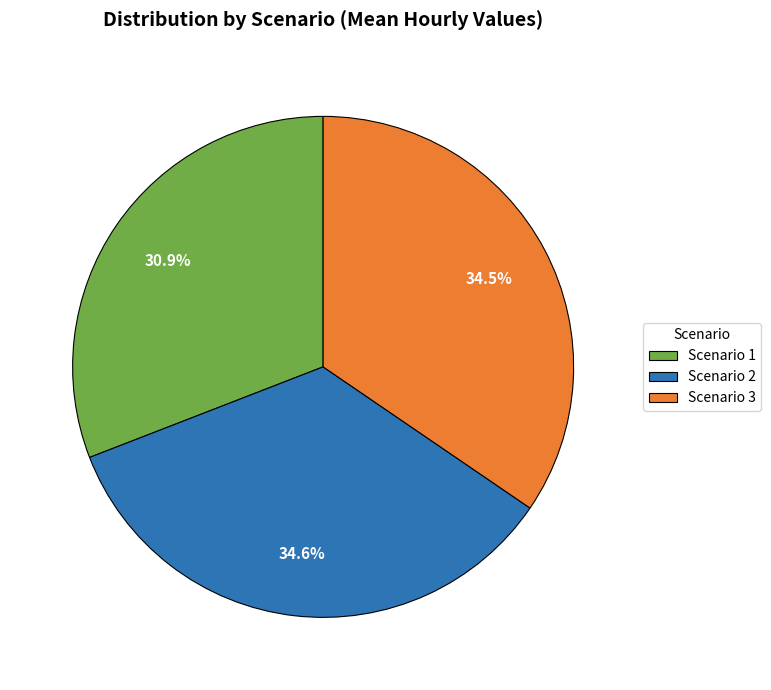

What is the total percentage of Scenario 3 and Scenario 2?

69.1%